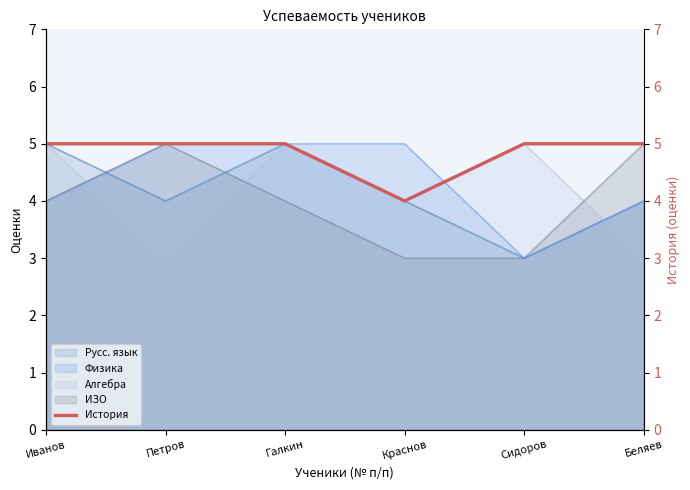

What is the highest value of the Физика series?

5